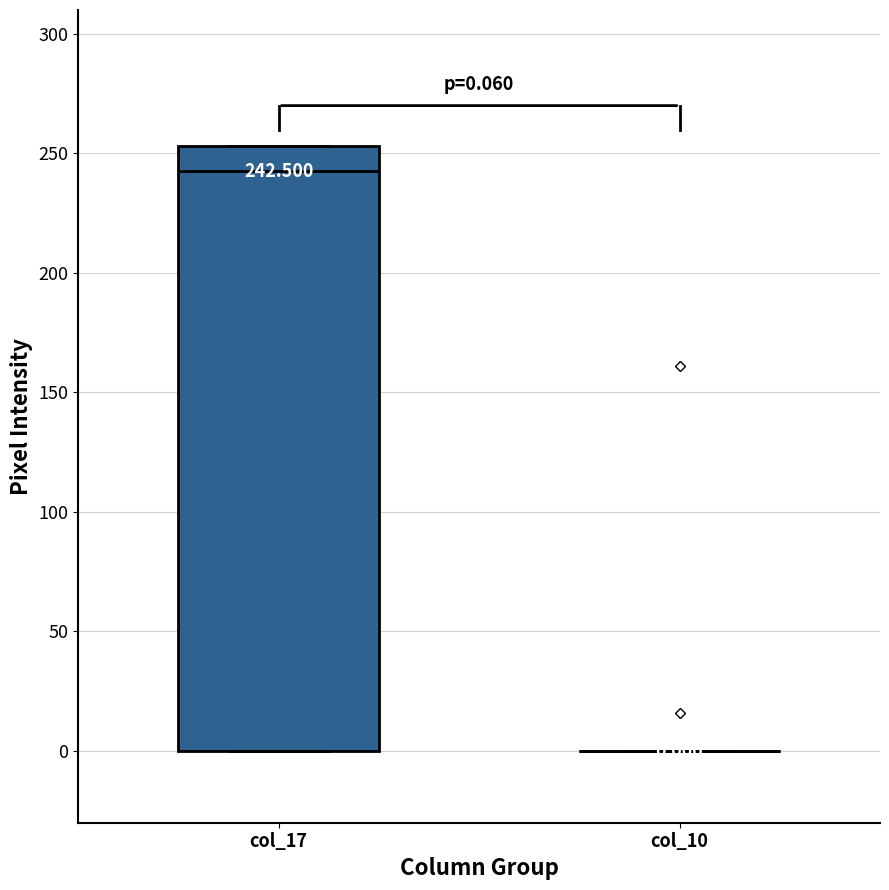

Which box is the tallest, from its lower edge to its upper edge?

col_17